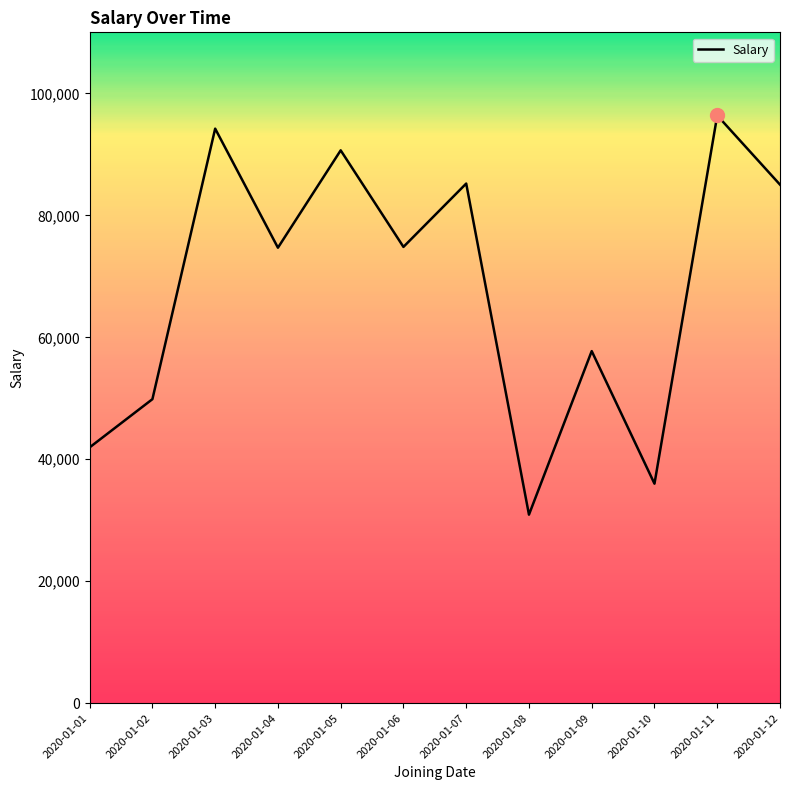

What value does the data have at 2020-01-05?

90652